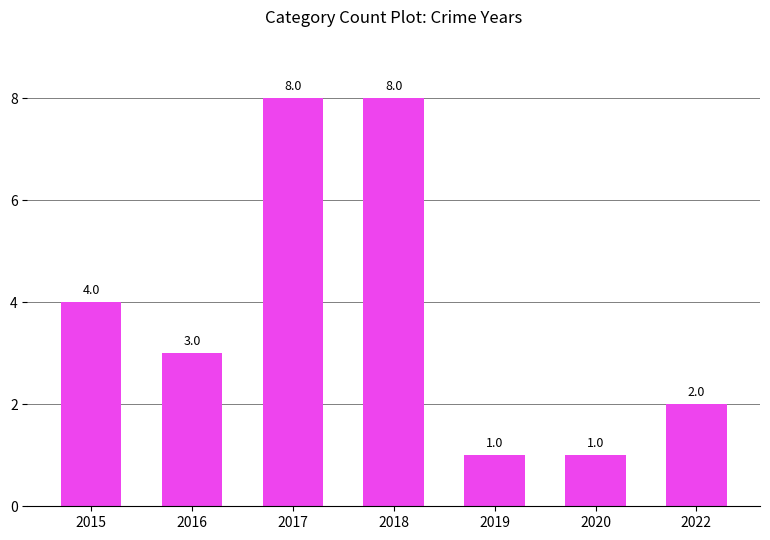

What is the sum of all values?

27